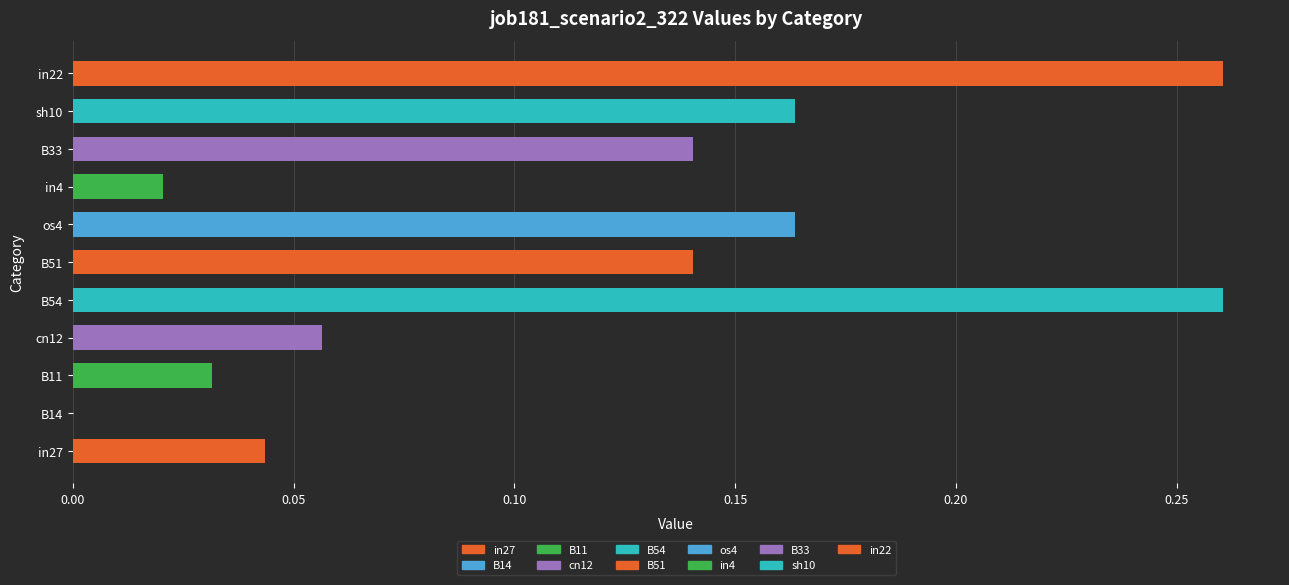

Between sh10 and in27, which is larger?

sh10